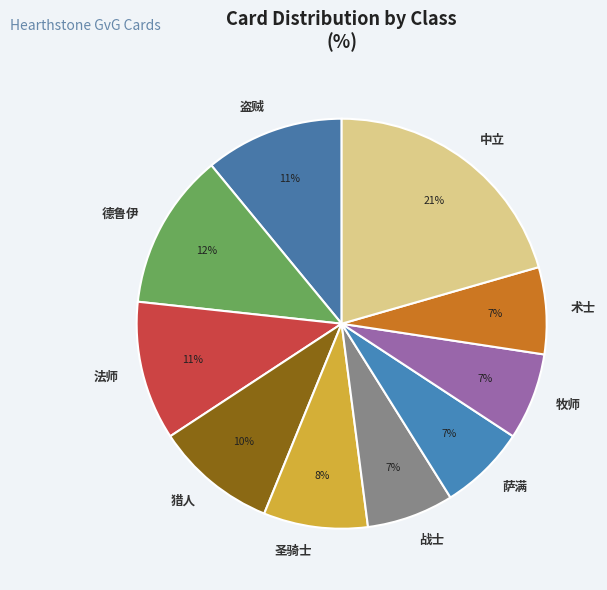

Is it true that 牧师 is 7% of the pie?

True